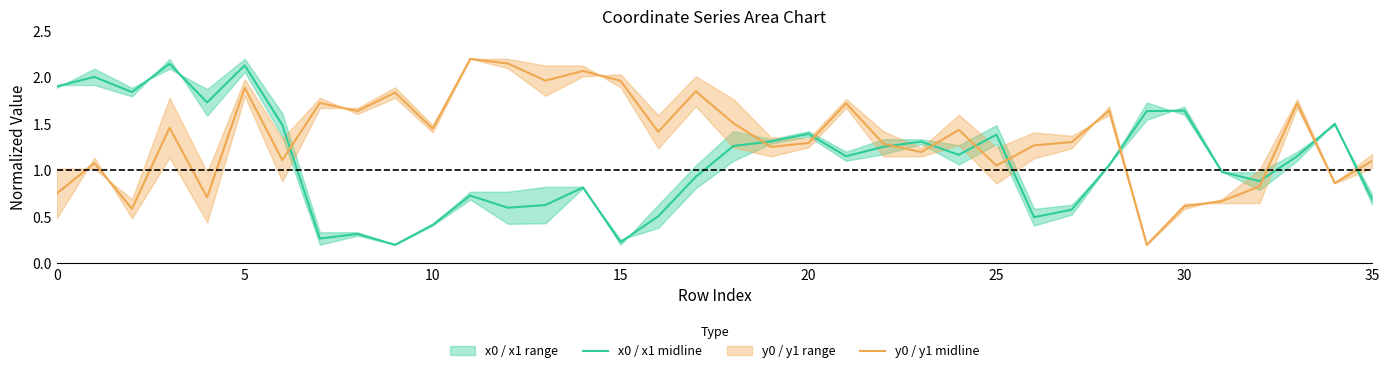

Which series ends up on top after the final intersection of y0 / y1 midline and x0 / x1 midline?

y0 / y1 midline